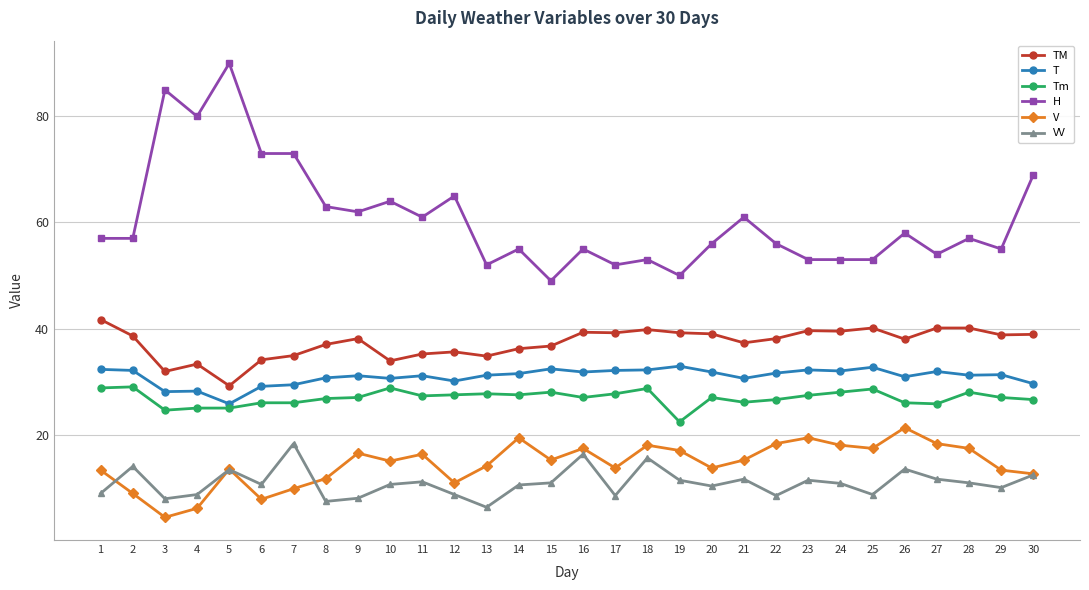

What is the value of the TM point at the 12th from the left?

35.6